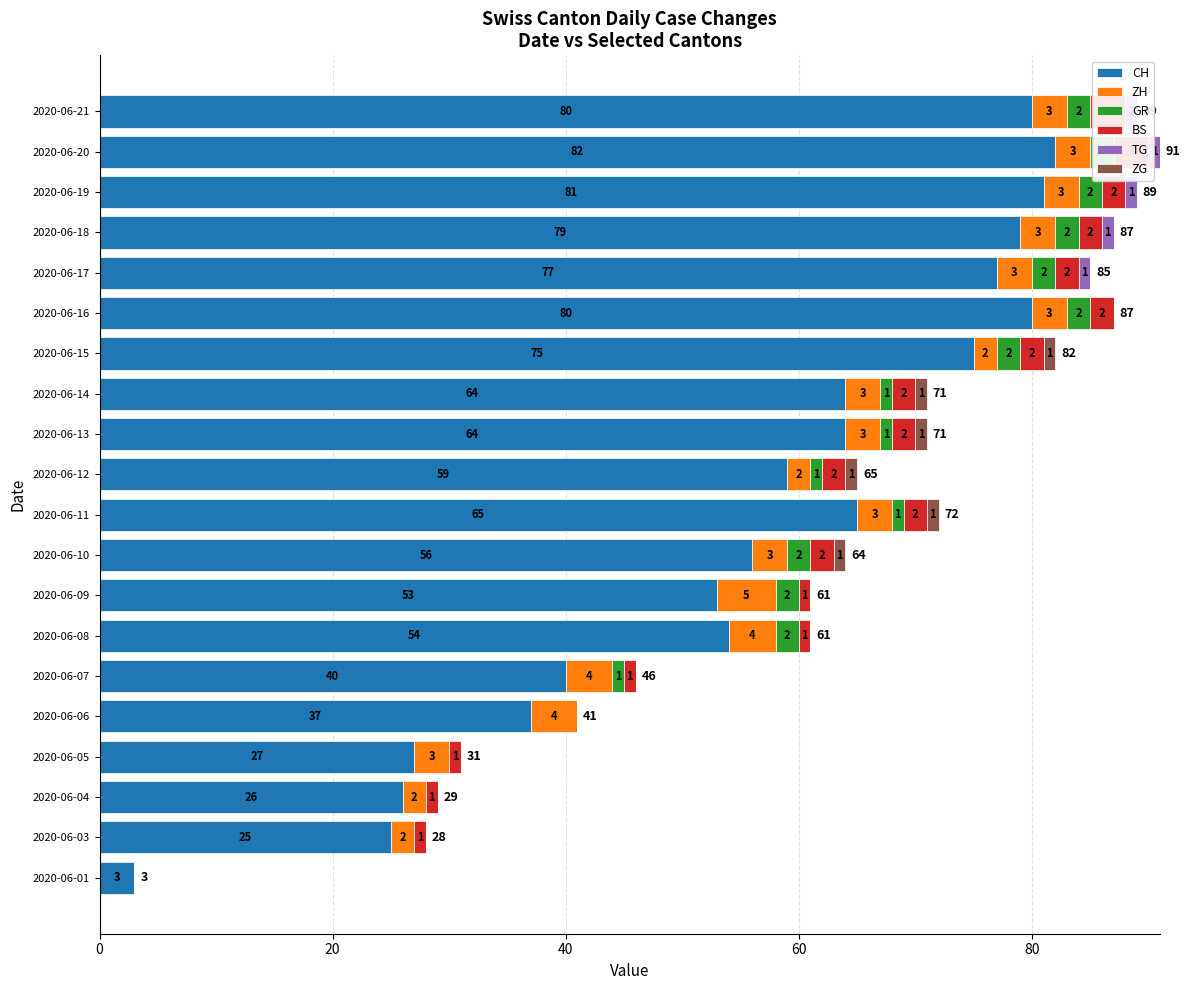

What position from the right is 8?

12